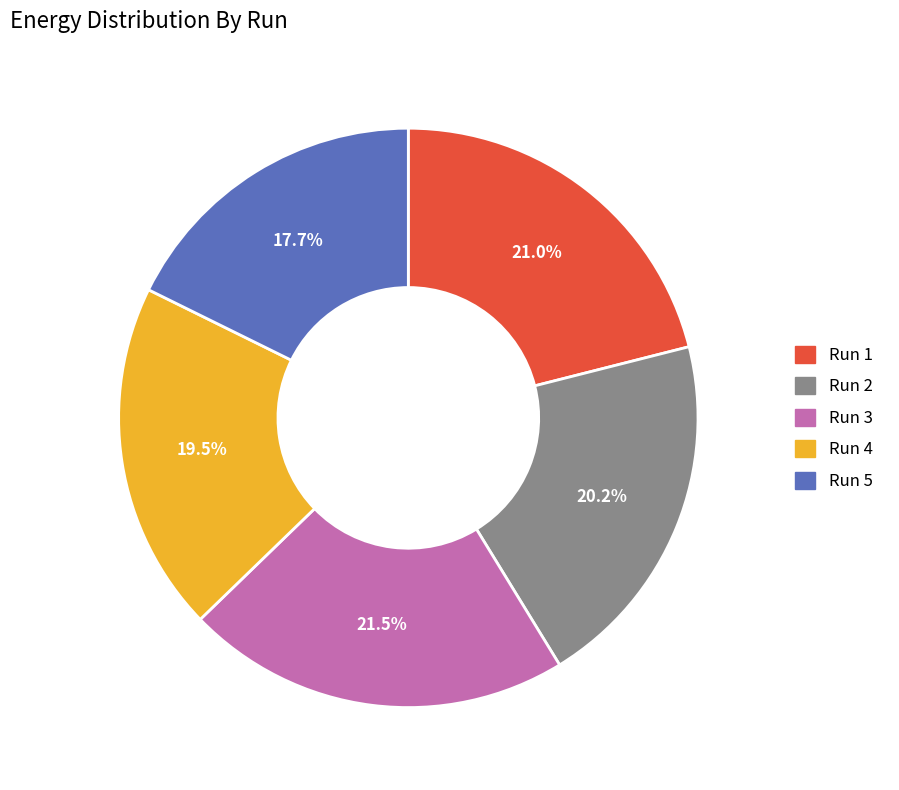

Which category has the smallest portion of the pie?

Run 5